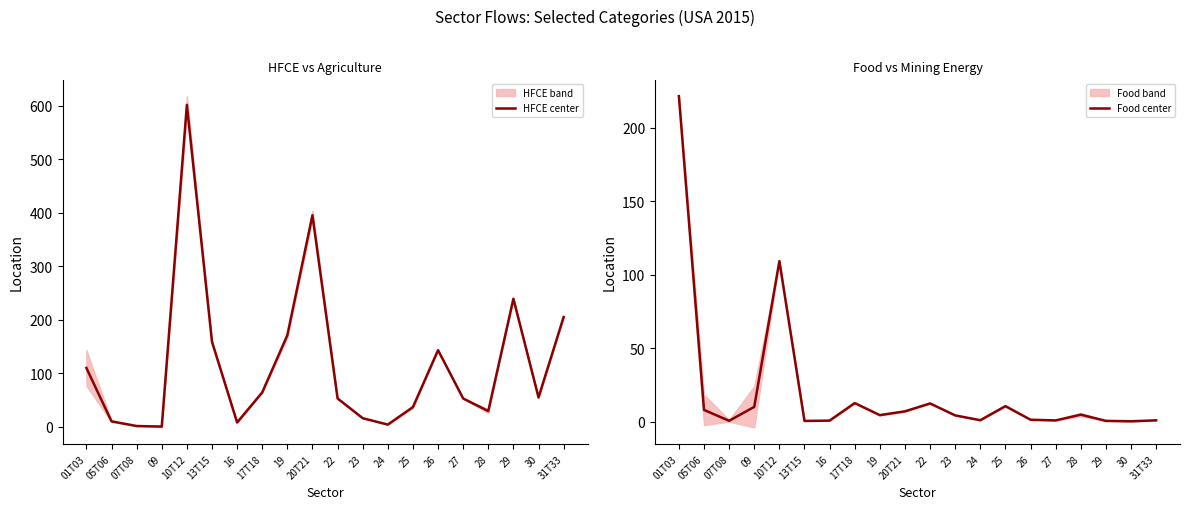

Reading left to right, transcribe all the data shown in this chart.

HFCE center: 109.7	9.9	1.2	0.2	601.4	158.7	7.8	64.1	170.9	395.2	52.7	15.8	3.9	36.6	142.9	52.6	29.1	239.1	54.6	204.9
Food center: 221.3	8.1	0.7	10.2	109.2	0.6	0.8	12.7	4.5	7.1	12.5	4.4	1.1	10.6	1.4	0.9	4.9	0.6	0.3	1.0